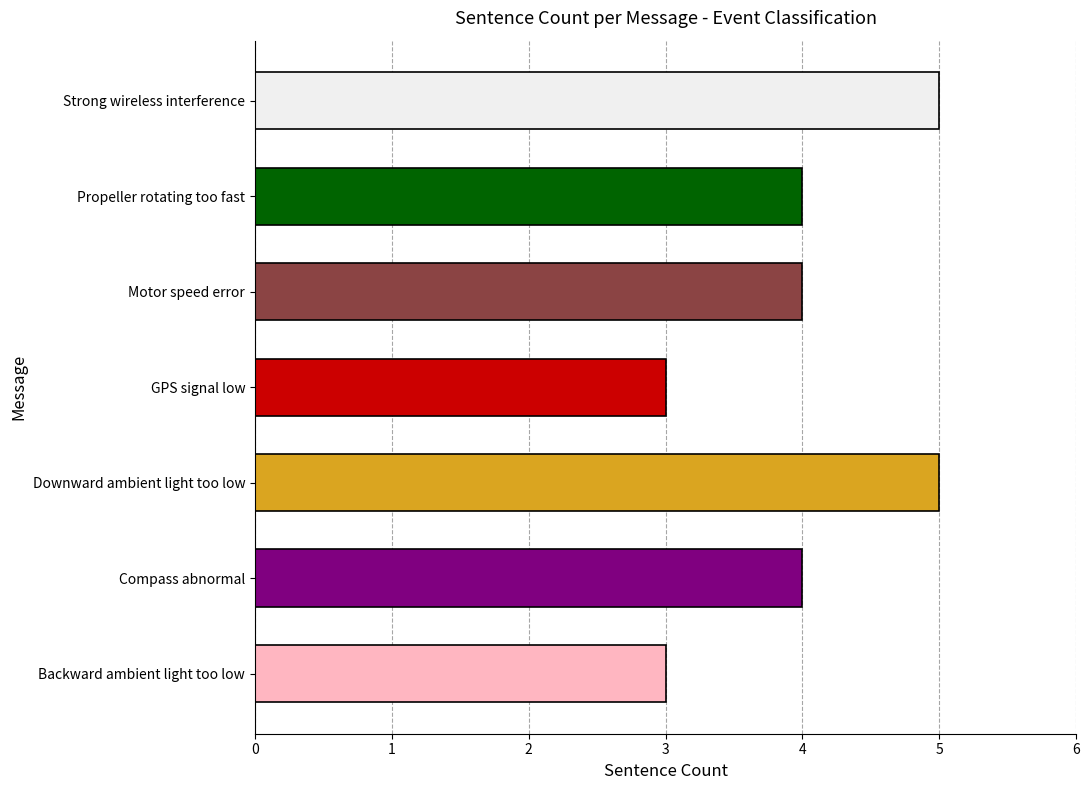

What is the smallest value displayed?

3